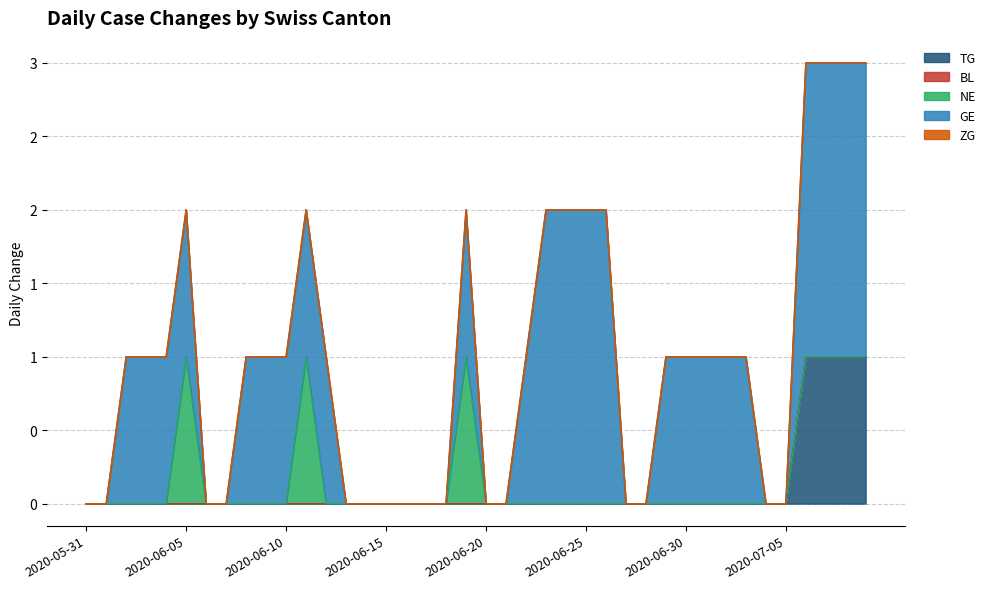

Which series has the largest range (max minus min)?

GE